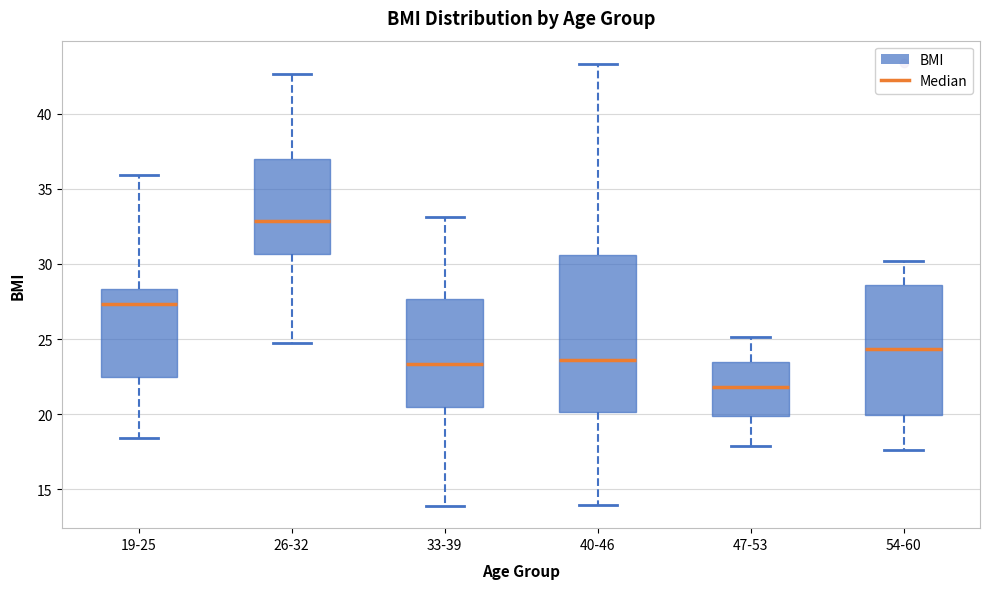

Which box's median line is the highest?

26-32